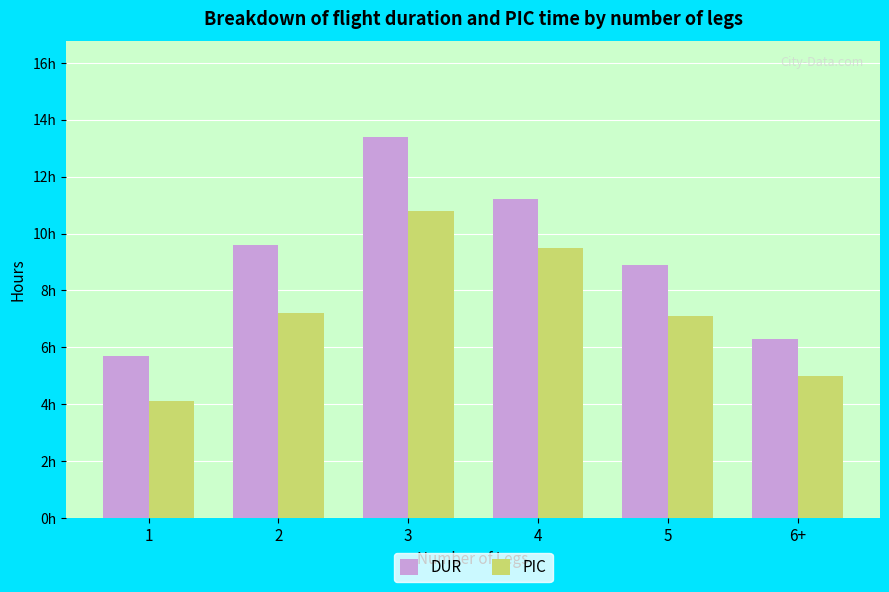

What are all the series names shown in the legend?

DUR, PIC